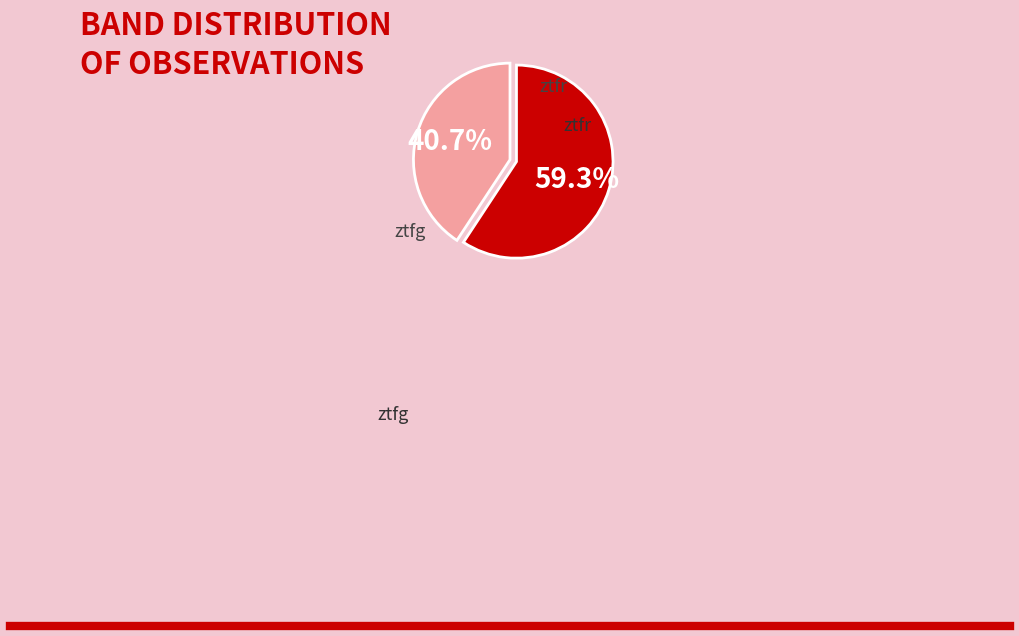

Is there any slice that represents more than half of the pie?

Yes